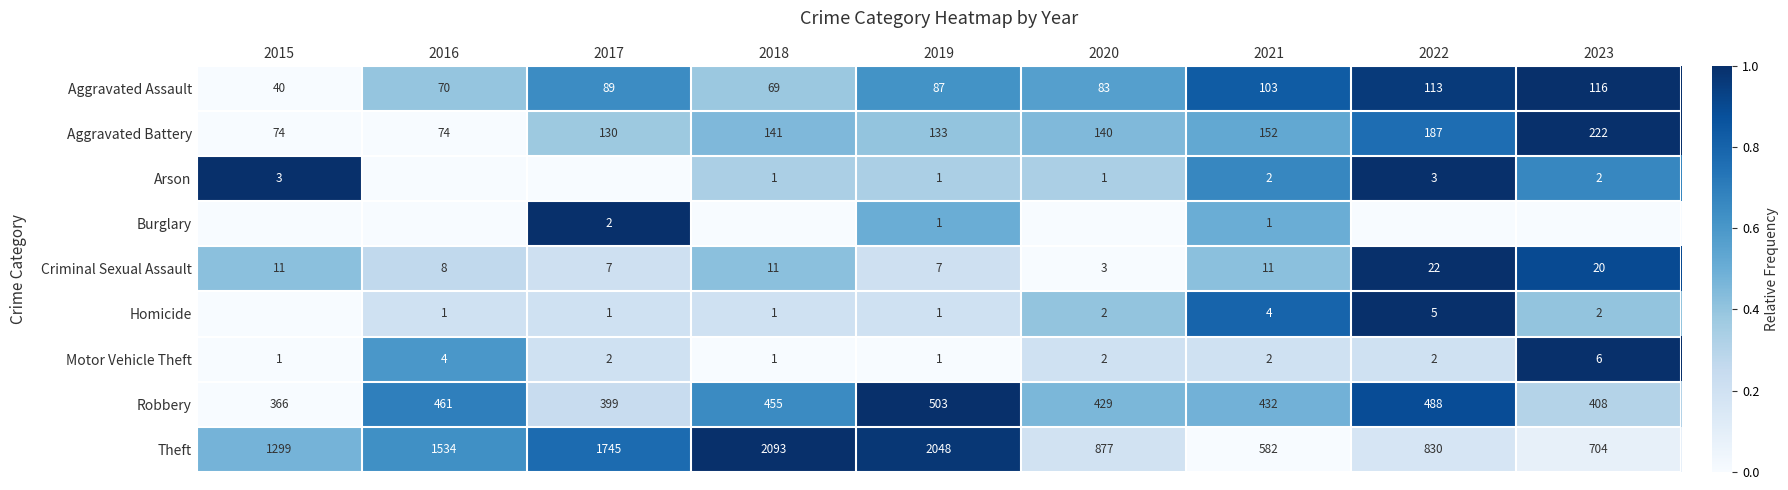

What is the minimum value for Robbery?

366